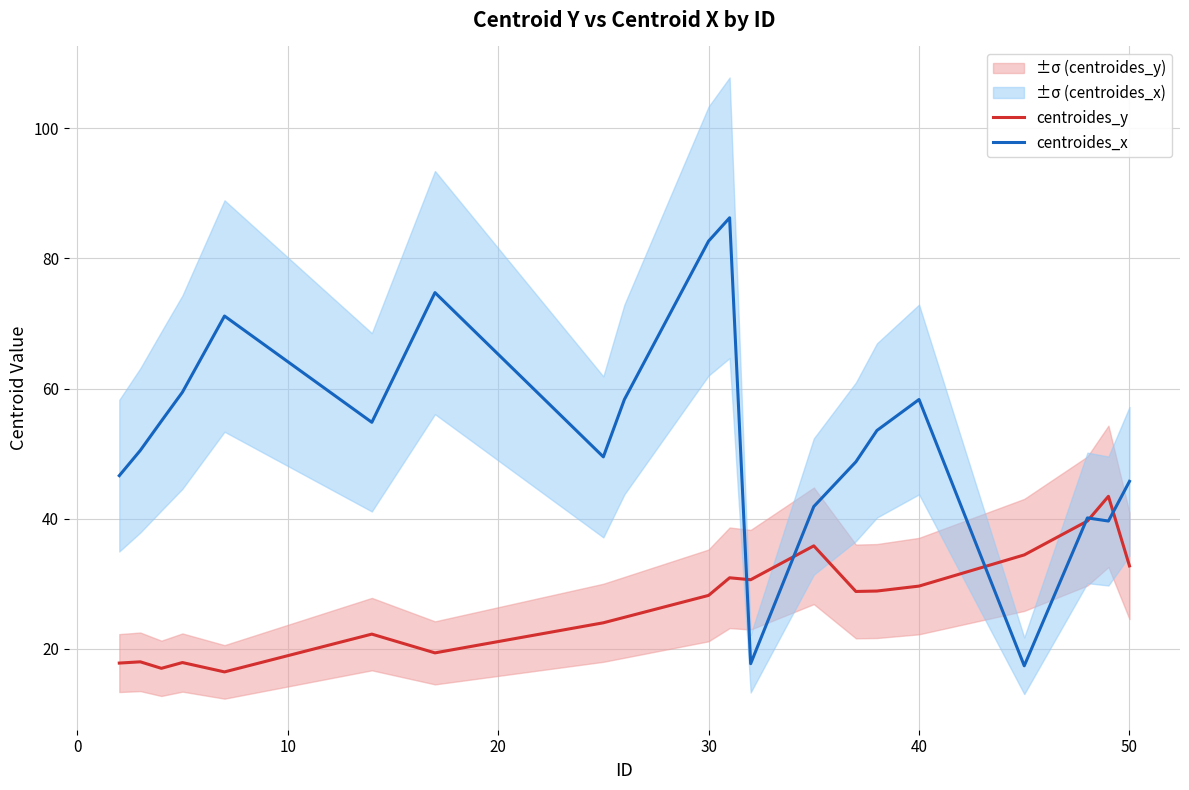

True or false: centroides_x has a value of 82.7 at 30.

True